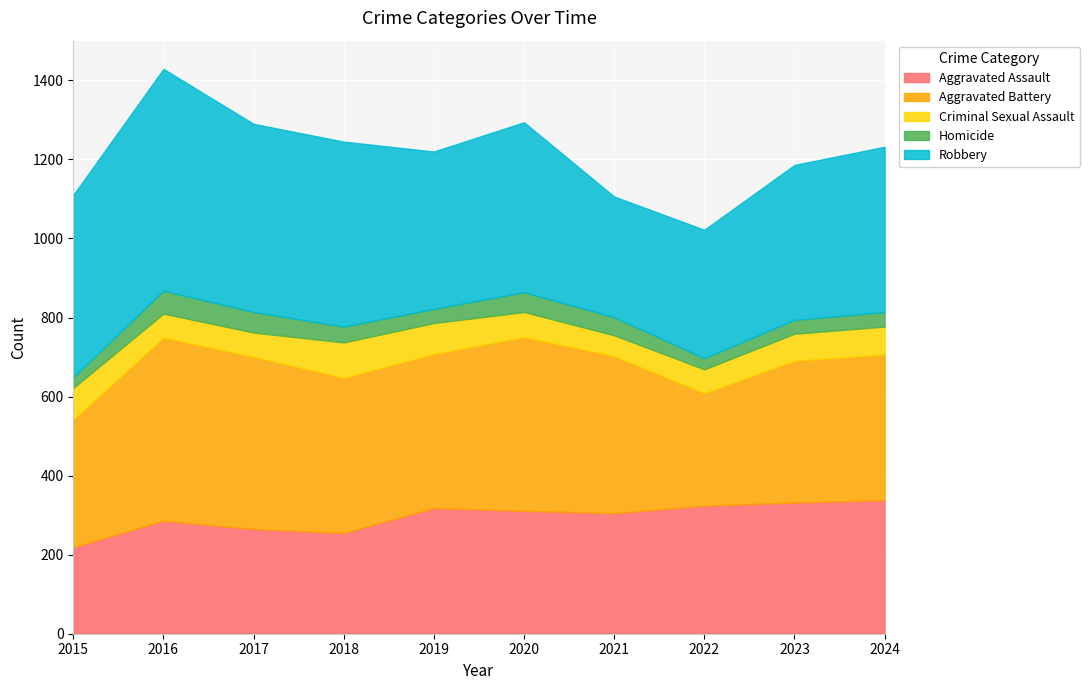

Between which two adjacent categories do Aggravated Battery and Robbery first intersect?

2019 and 2020